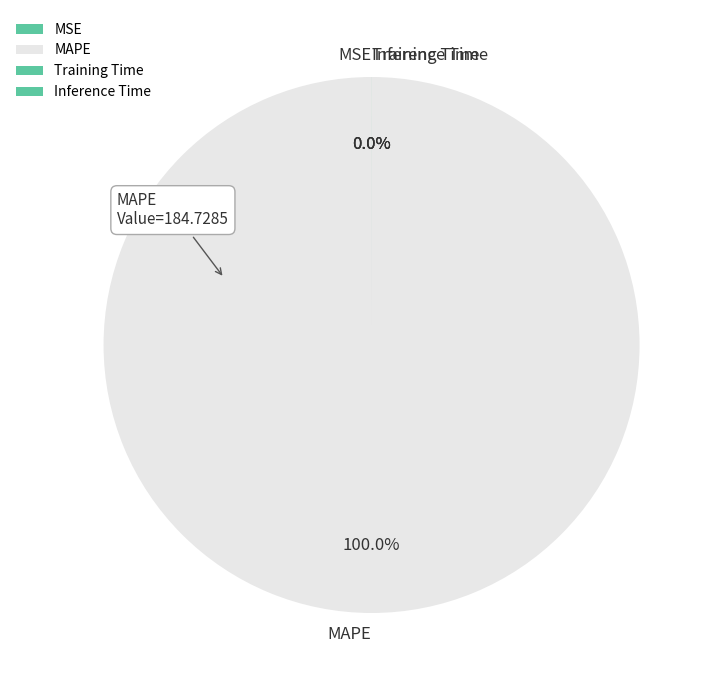

Rank the categories by value from lowest to highest.

MSE, Inference Time, Training Time, MAPE